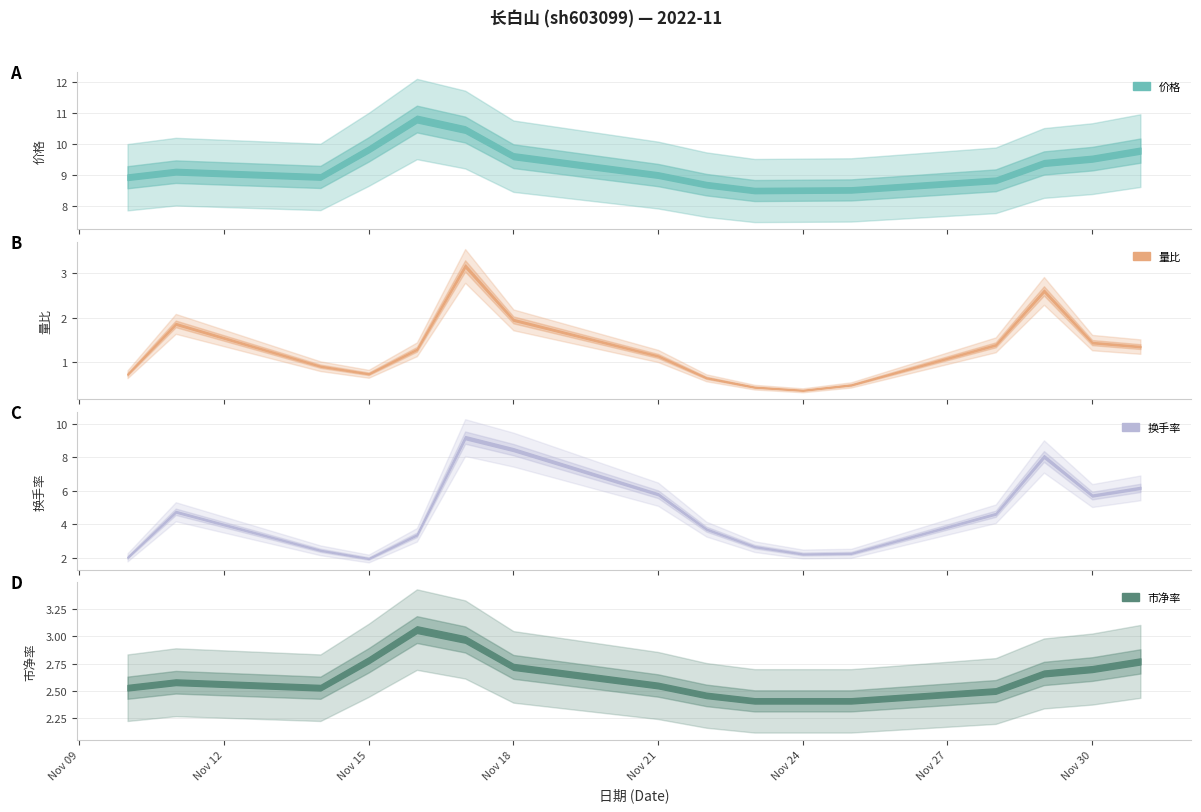

Does the chart display data point markers on the line(s)?

No